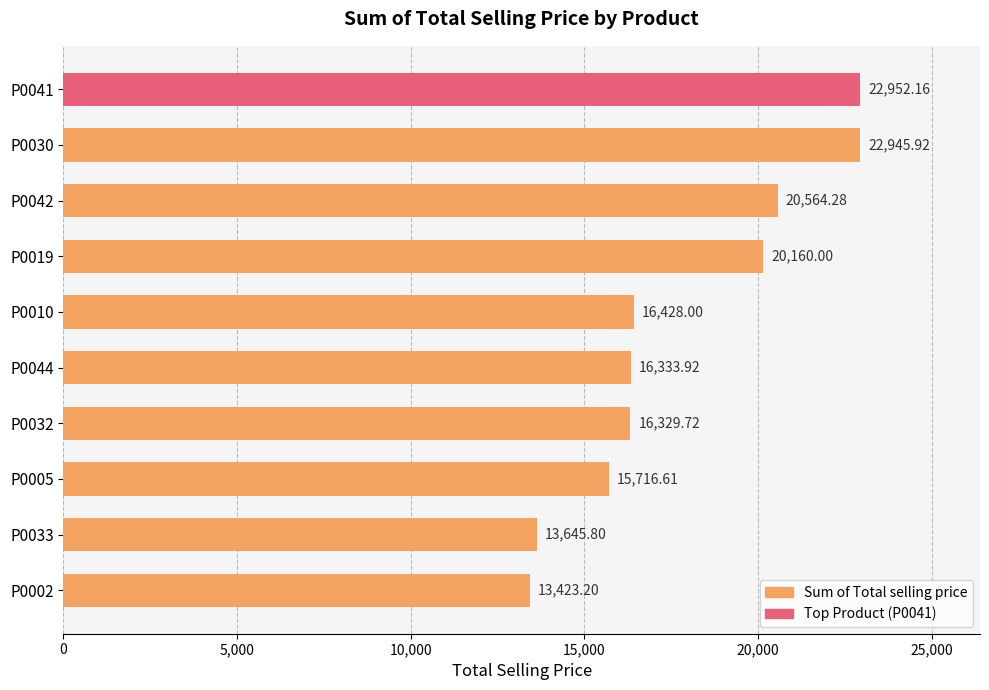

Rank the categories by value from highest to lowest.

P0041, P0030, P0042, P0019, P0010, P0044, P0032, P0005, P0033, P0002